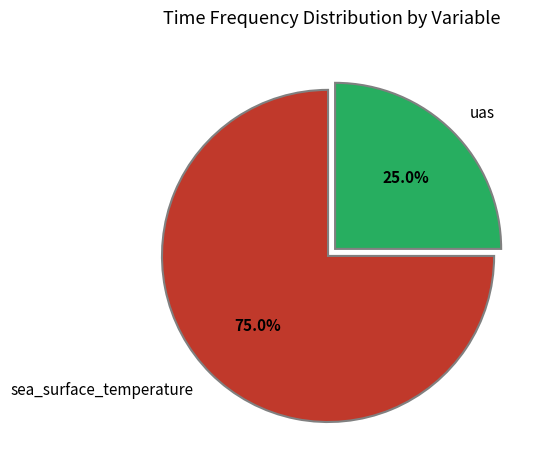

Rank the categories by value from highest to lowest.

sea_surface_temperature, uas